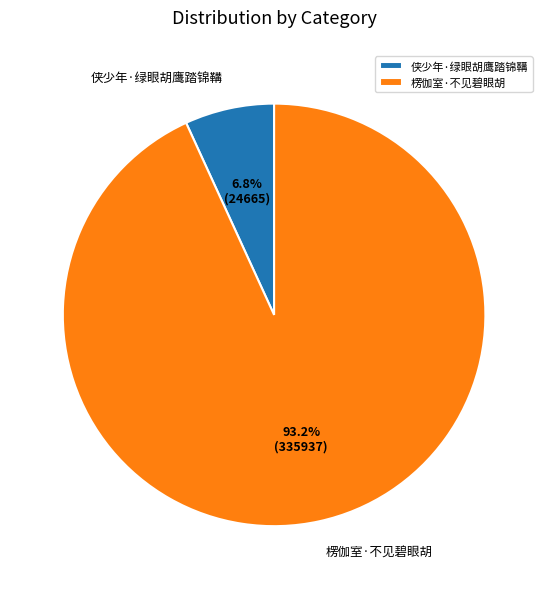

The 侠少年·绿眼胡鹰踏锦鞲 slice represents 7% of the pie. True or false?

True